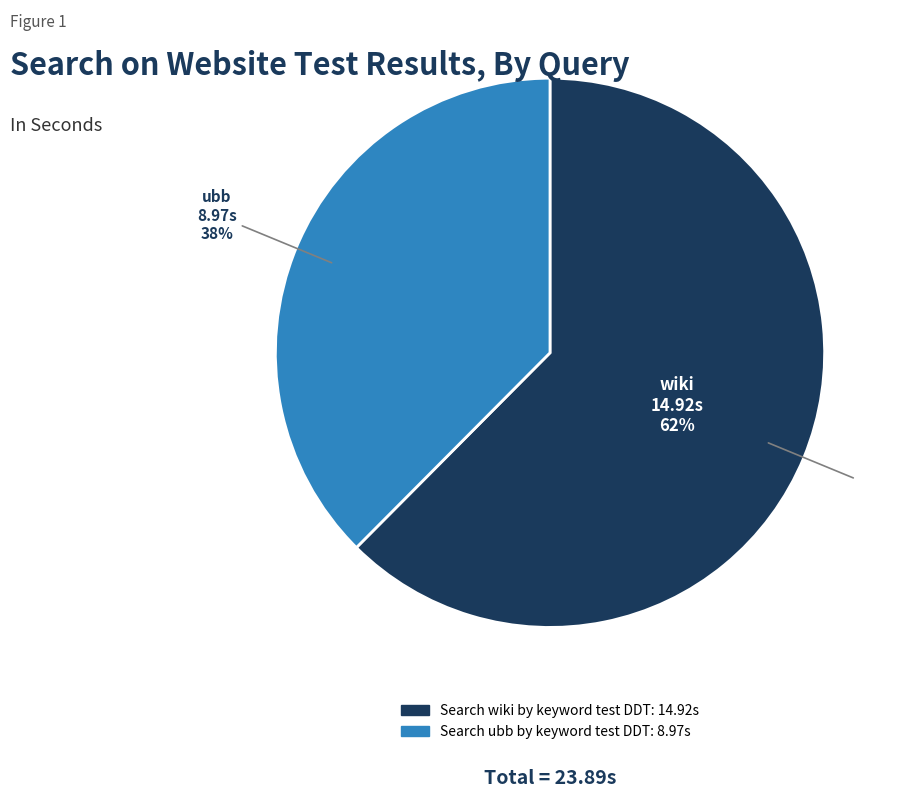

To the nearest percent, what is the average slice percentage?

50%